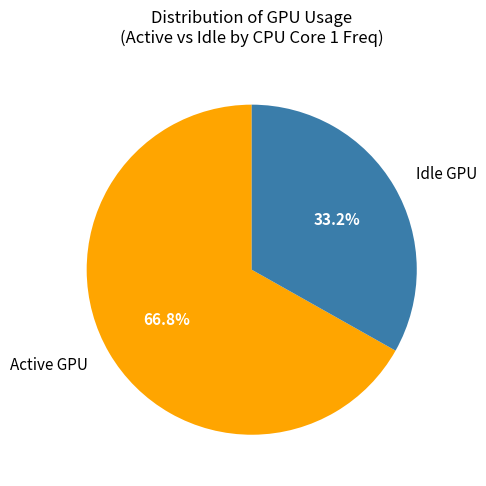

Which category has the biggest portion of the pie?

Active GPU